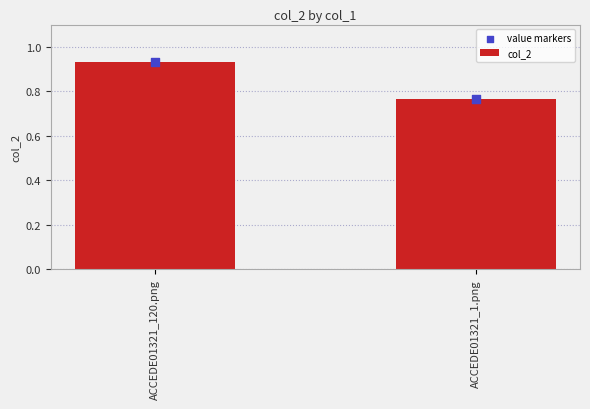

Which series contains the lowest Y value?

col_2